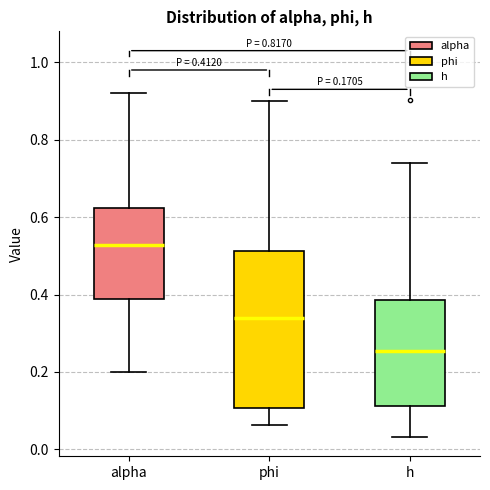

Which box is the tallest, from its lower edge to its upper edge?

phi